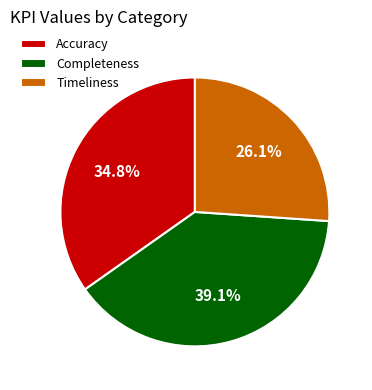

Between Completeness and Accuracy, which is larger?

Completeness